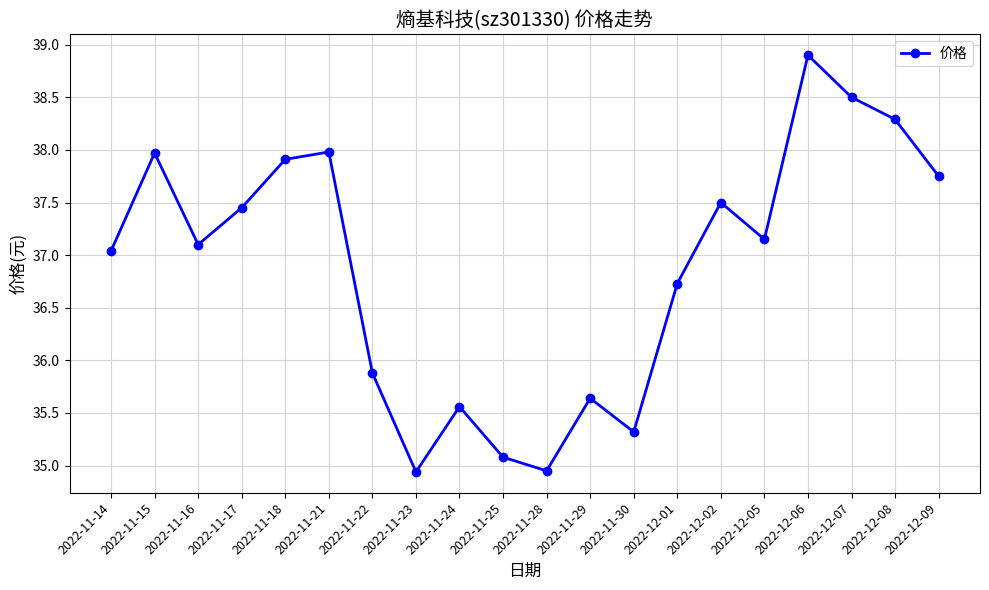

What is the average value?

36.9